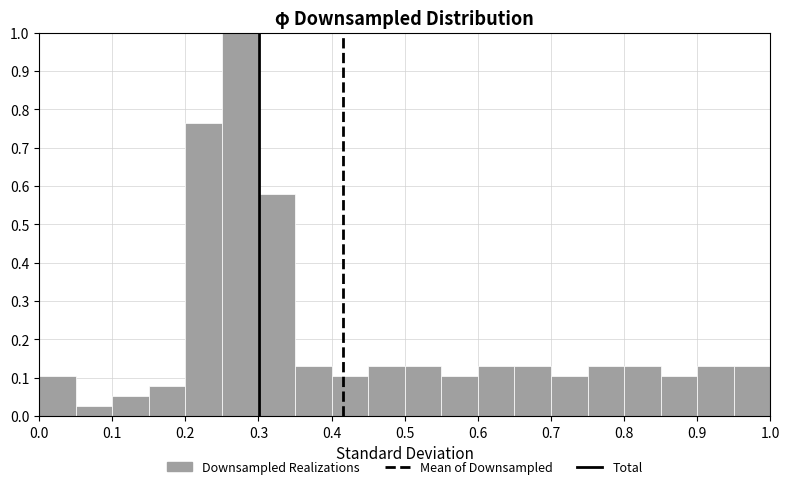

Which range on the x-axis has the tallest bar?

0.25 to 0.30